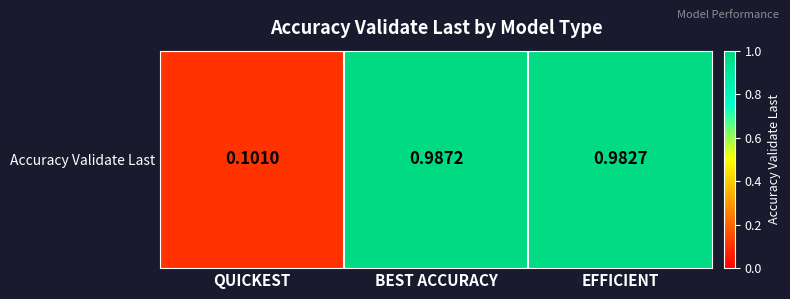

What is the maximum value shown in the chart?

1.0